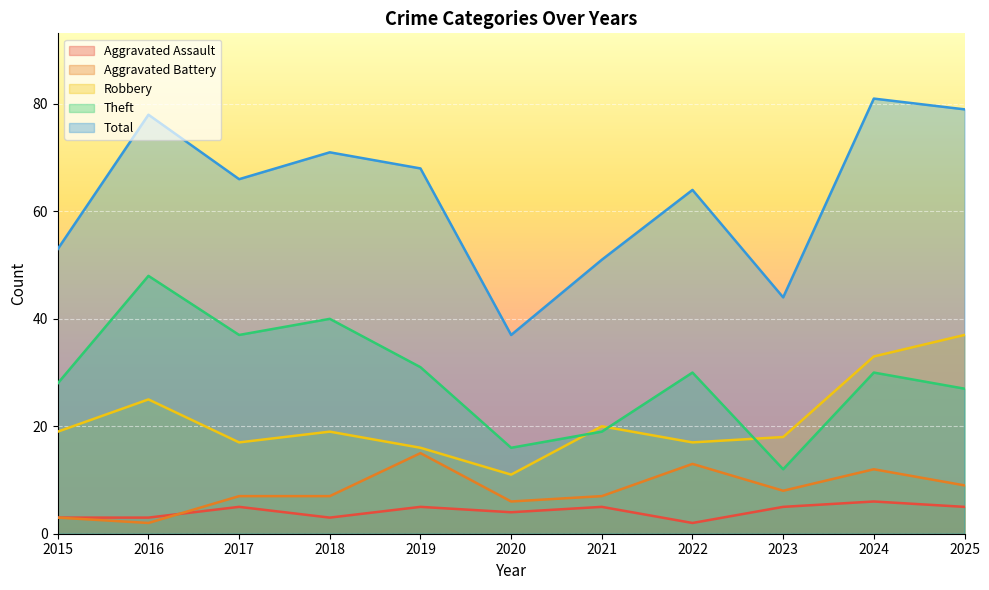

Is it true that Total equals 81 at 2024?

True